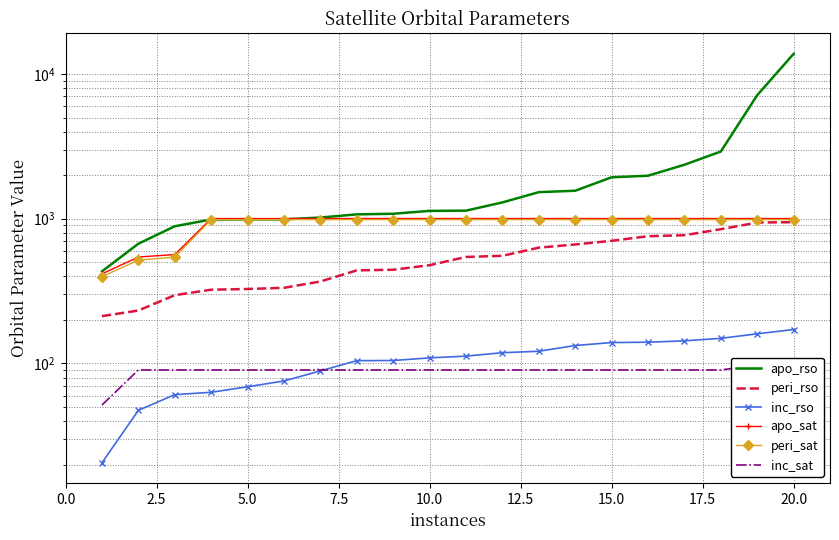

What is the average value of the inc_rso series?

106.7